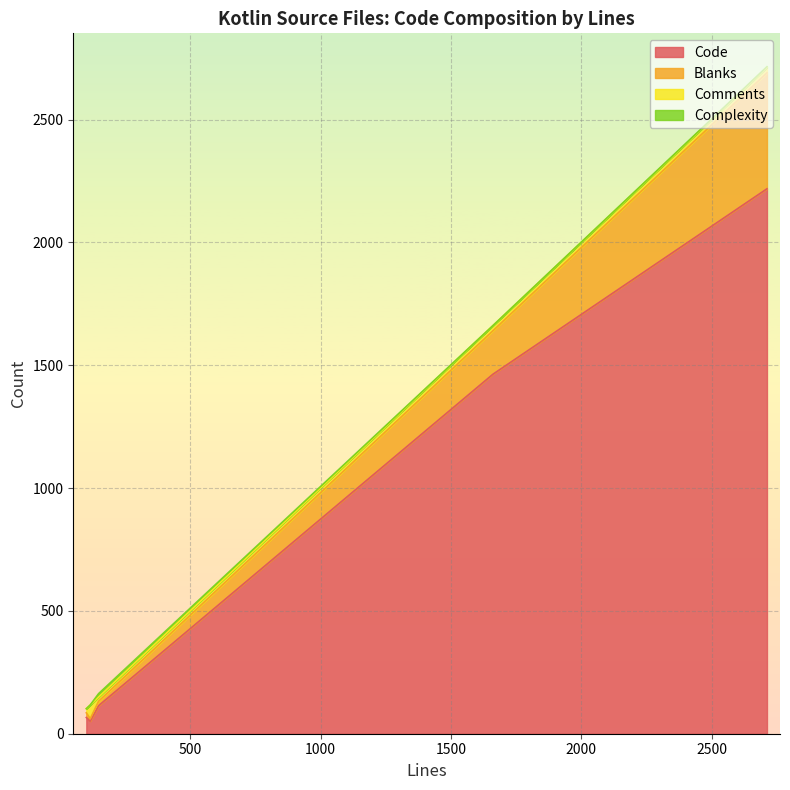

The Code series shows 69 at 149. True or false?

False